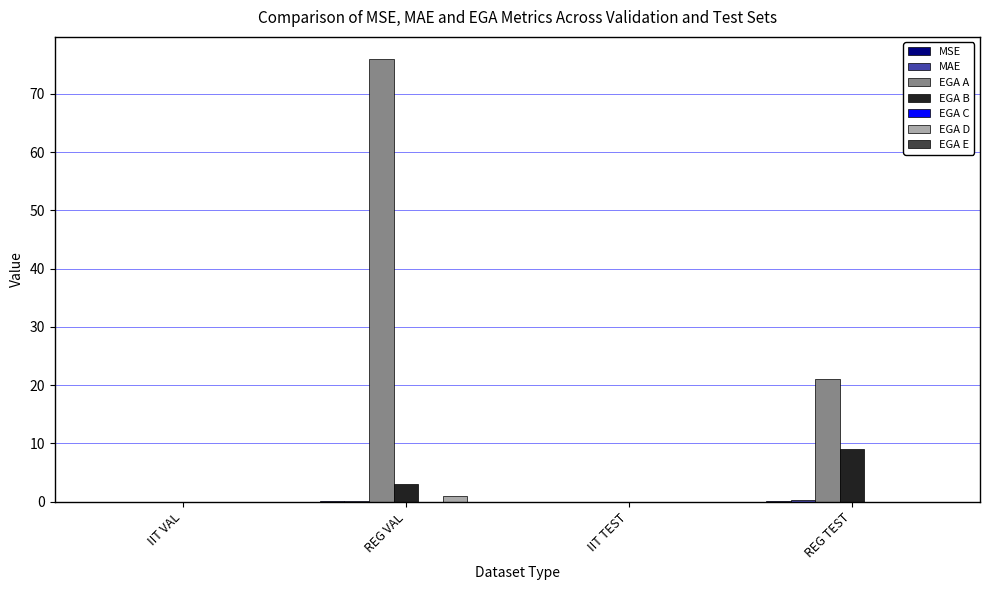

Is it true that EGA A equals 21.0 at REG TEST?

True